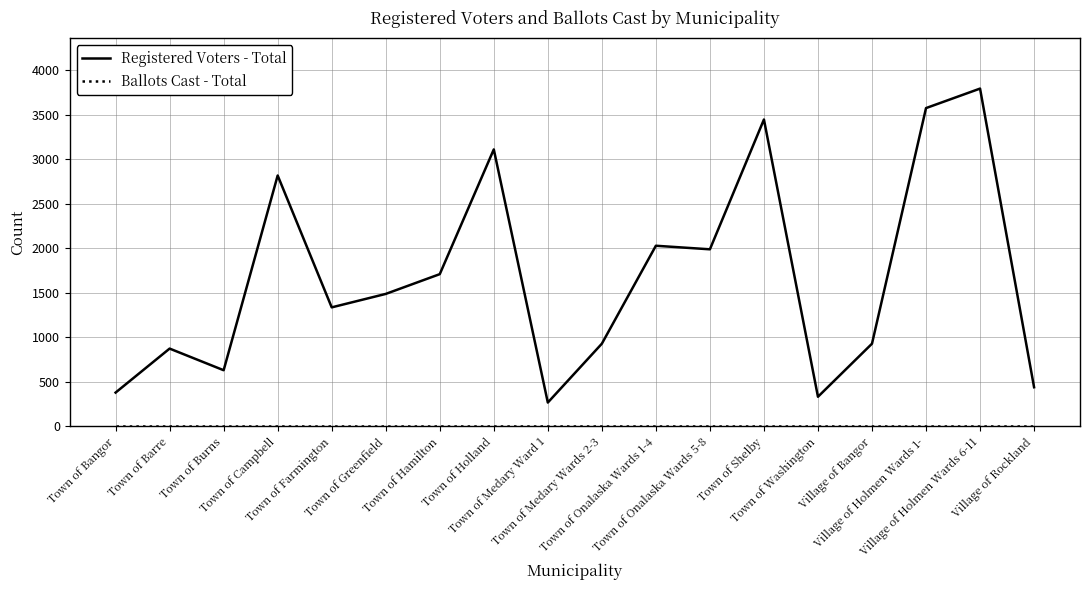

Which series has the widest spread of values?

Registered Voters - Total